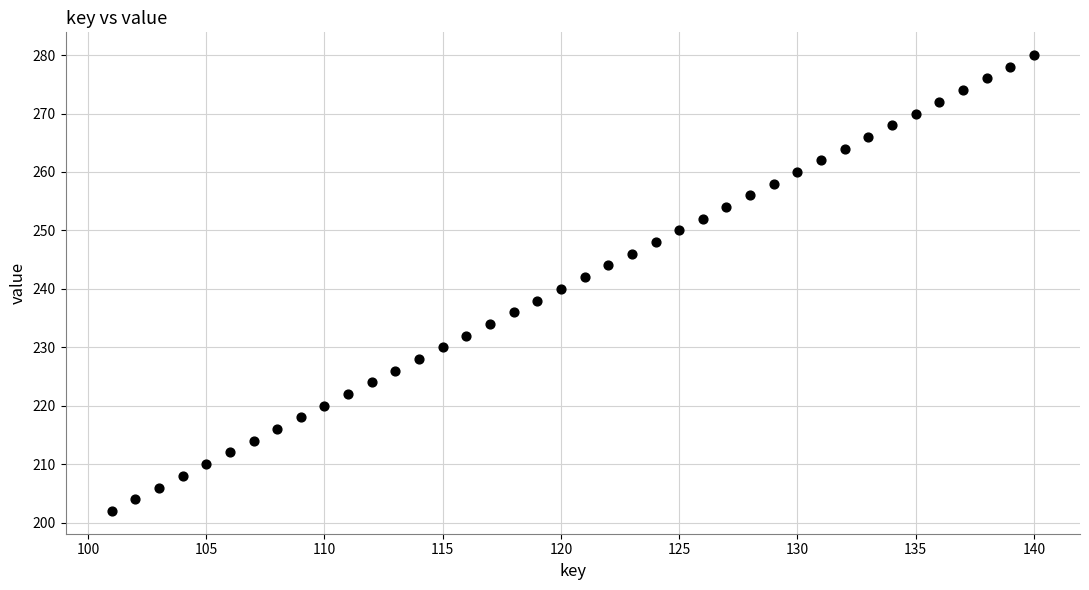

What is the range of Y values (max minus min)?

78